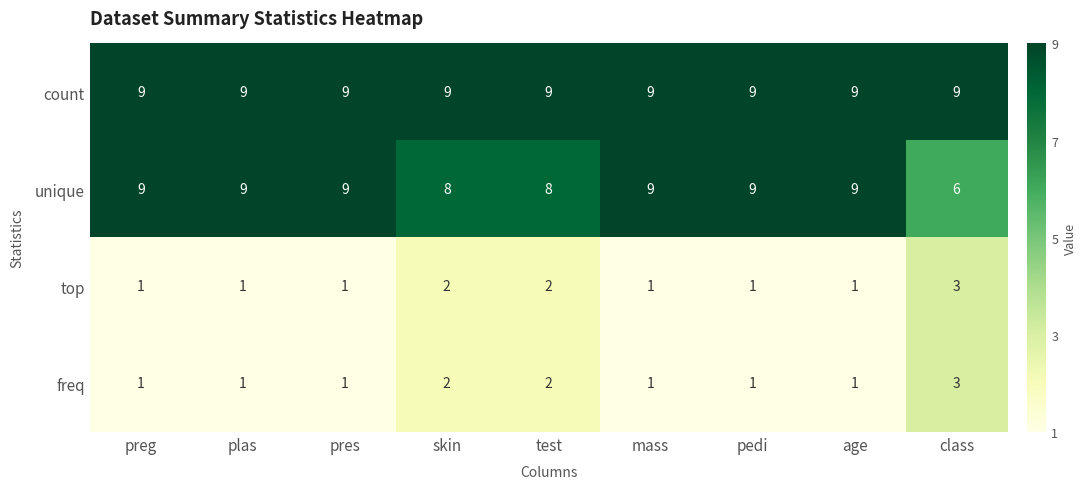

The count series shows 16 at pedi. True or false?

False